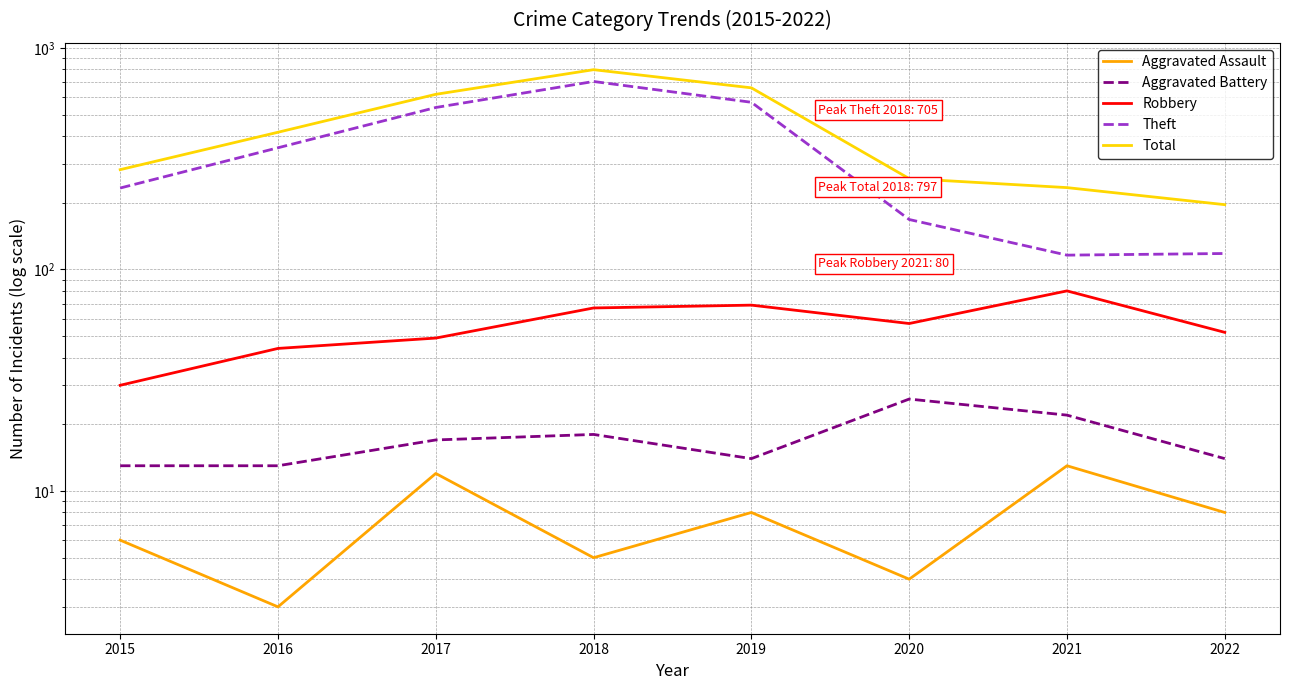

At which category does Aggravated Assault reach its first local peak?

2017